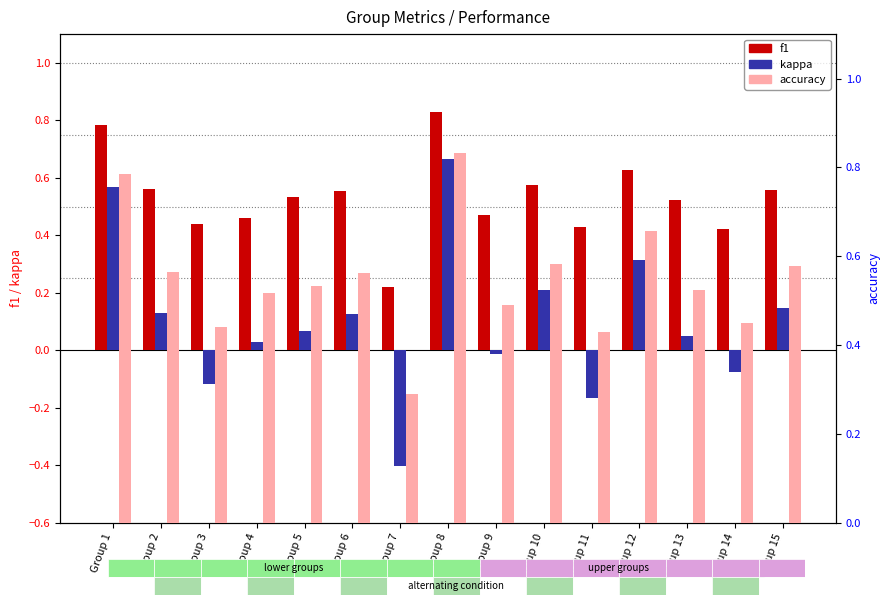

Which category has the lowest value in the accuracy series?

Group 7